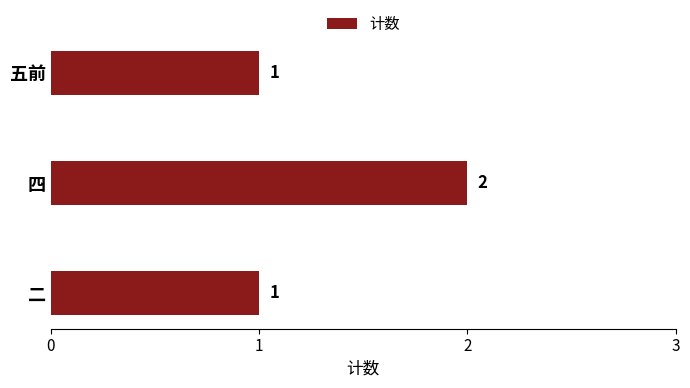

Approximately how many times larger is the value at 二 compared to 四?

0.5